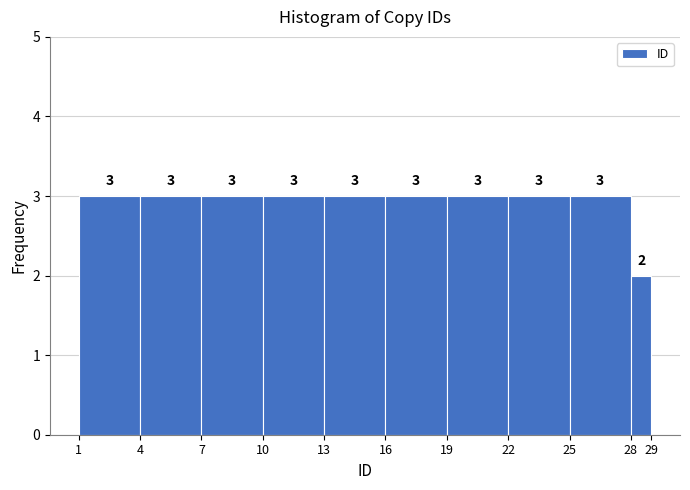

Reading left to right, list every bar in this chart as the range it spans on the x-axis followed by its height.

1 to 4: 3
4 to 7: 3
7 to 10: 3
10 to 13: 3
13 to 16: 3
16 to 19: 3
19 to 22: 3
22 to 25: 3
25 to 28: 3
28 to 29: 2